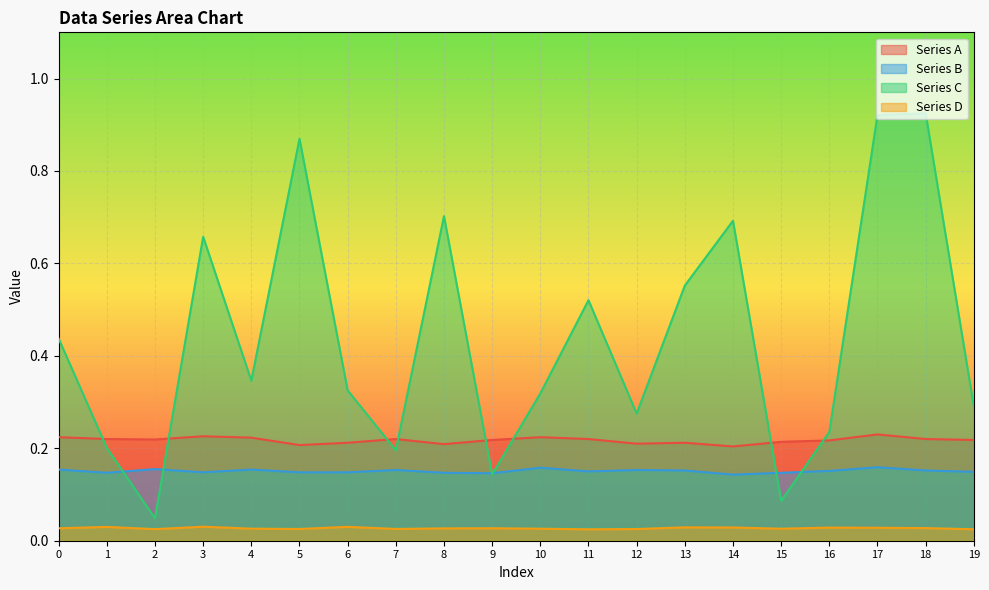

How many lines are shown in the chart?

4